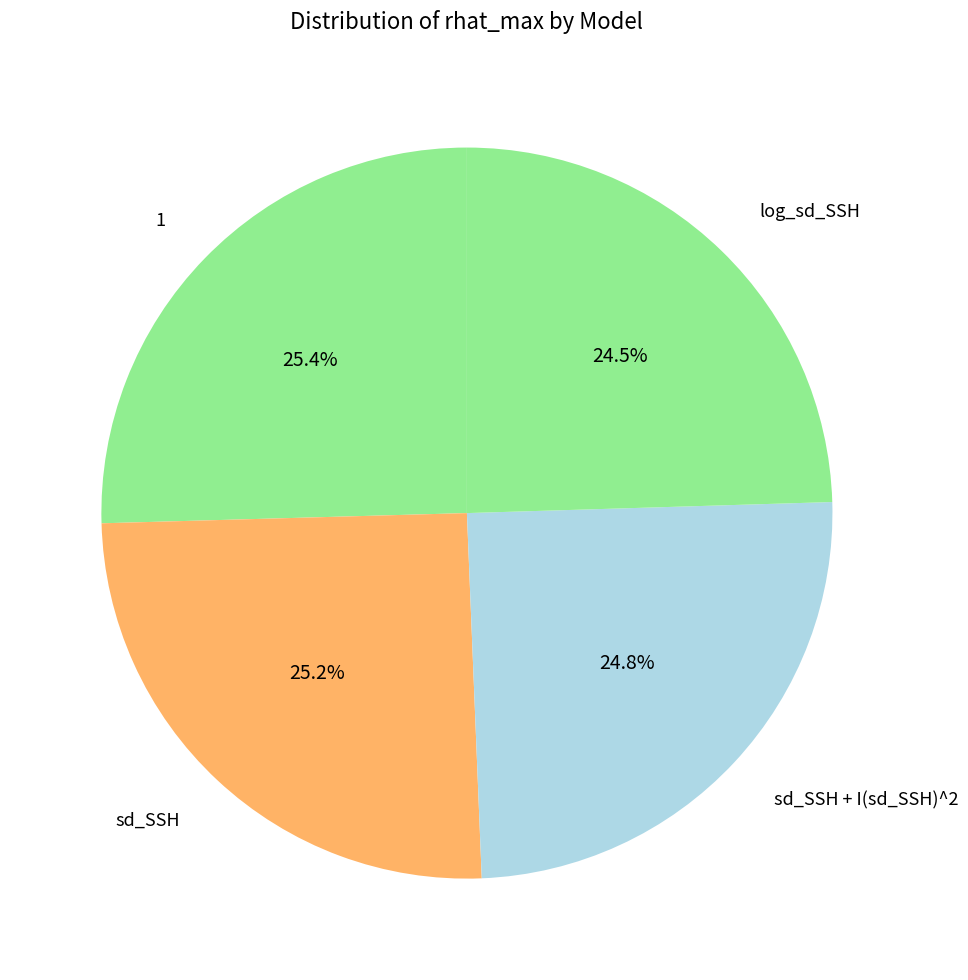

To the nearest percent, what percentage of the pie is log_sd_SSH?

25%